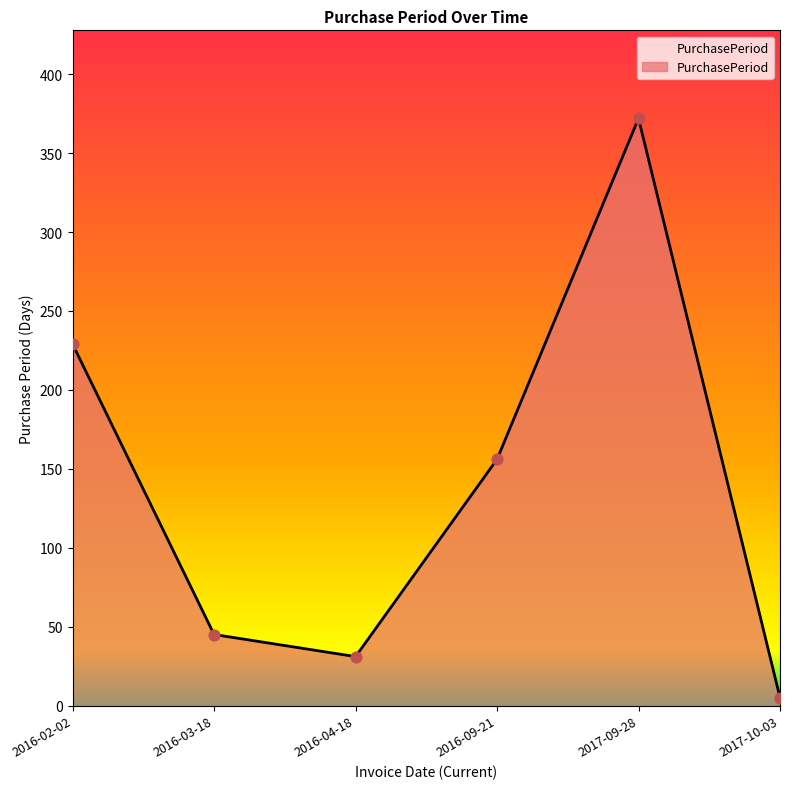

Which has a higher value, 2016-02-02 or 2016-03-18?

2016-02-02